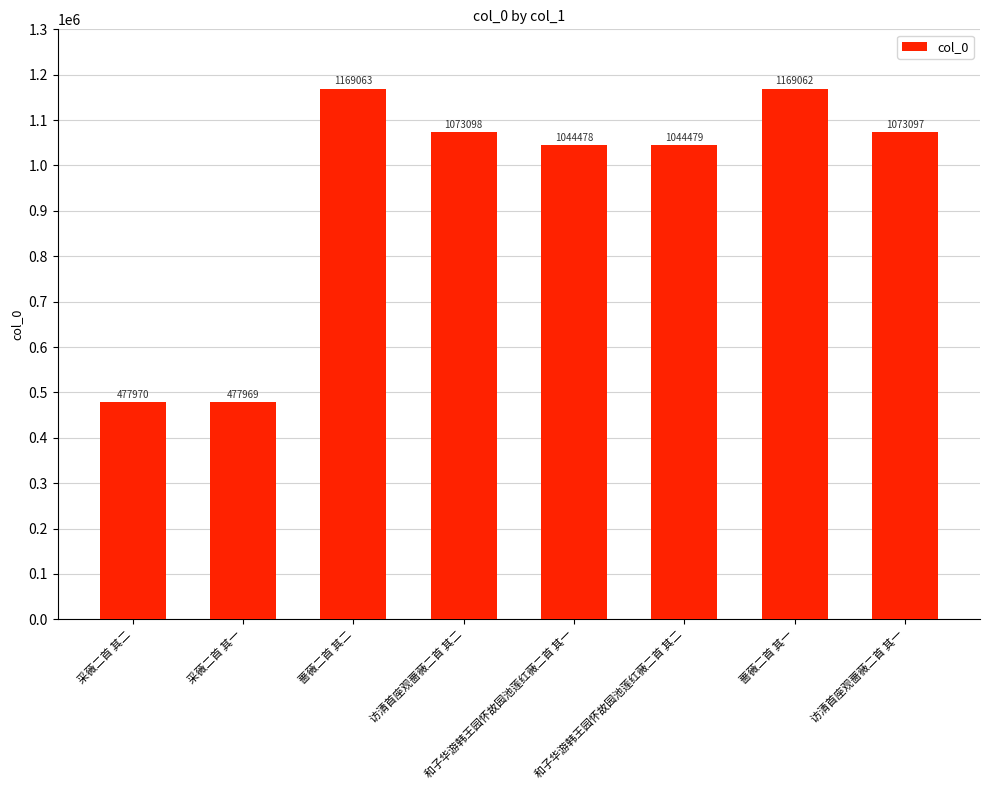

Approximately how many times larger is the value at 和子华游韩王园怀故园池莲红薇二首 其二 compared to 访清首座观蔷薇二首 其二?

1.0